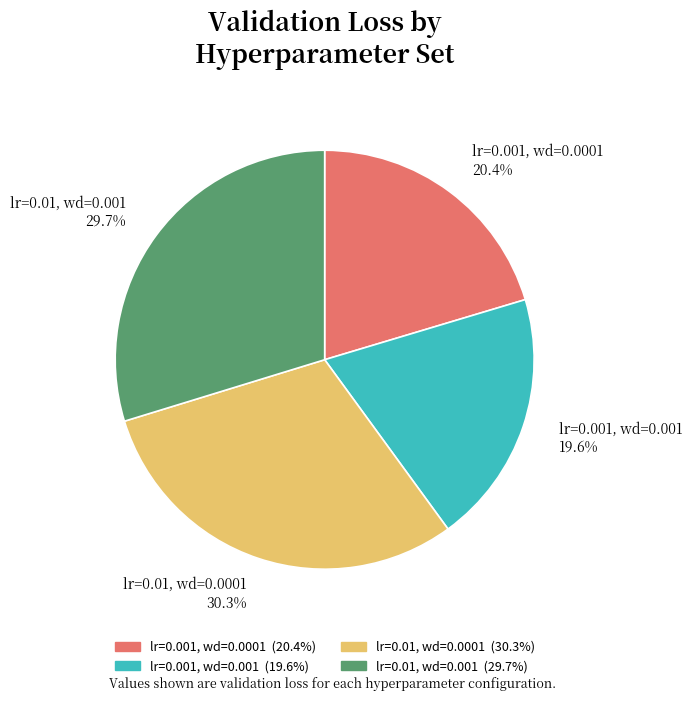

Rank the categories by value from lowest to highest.

lr=0.001, wd=0.001, lr=0.001, wd=0.0001, lr=0.01, wd=0.001, lr=0.01, wd=0.0001